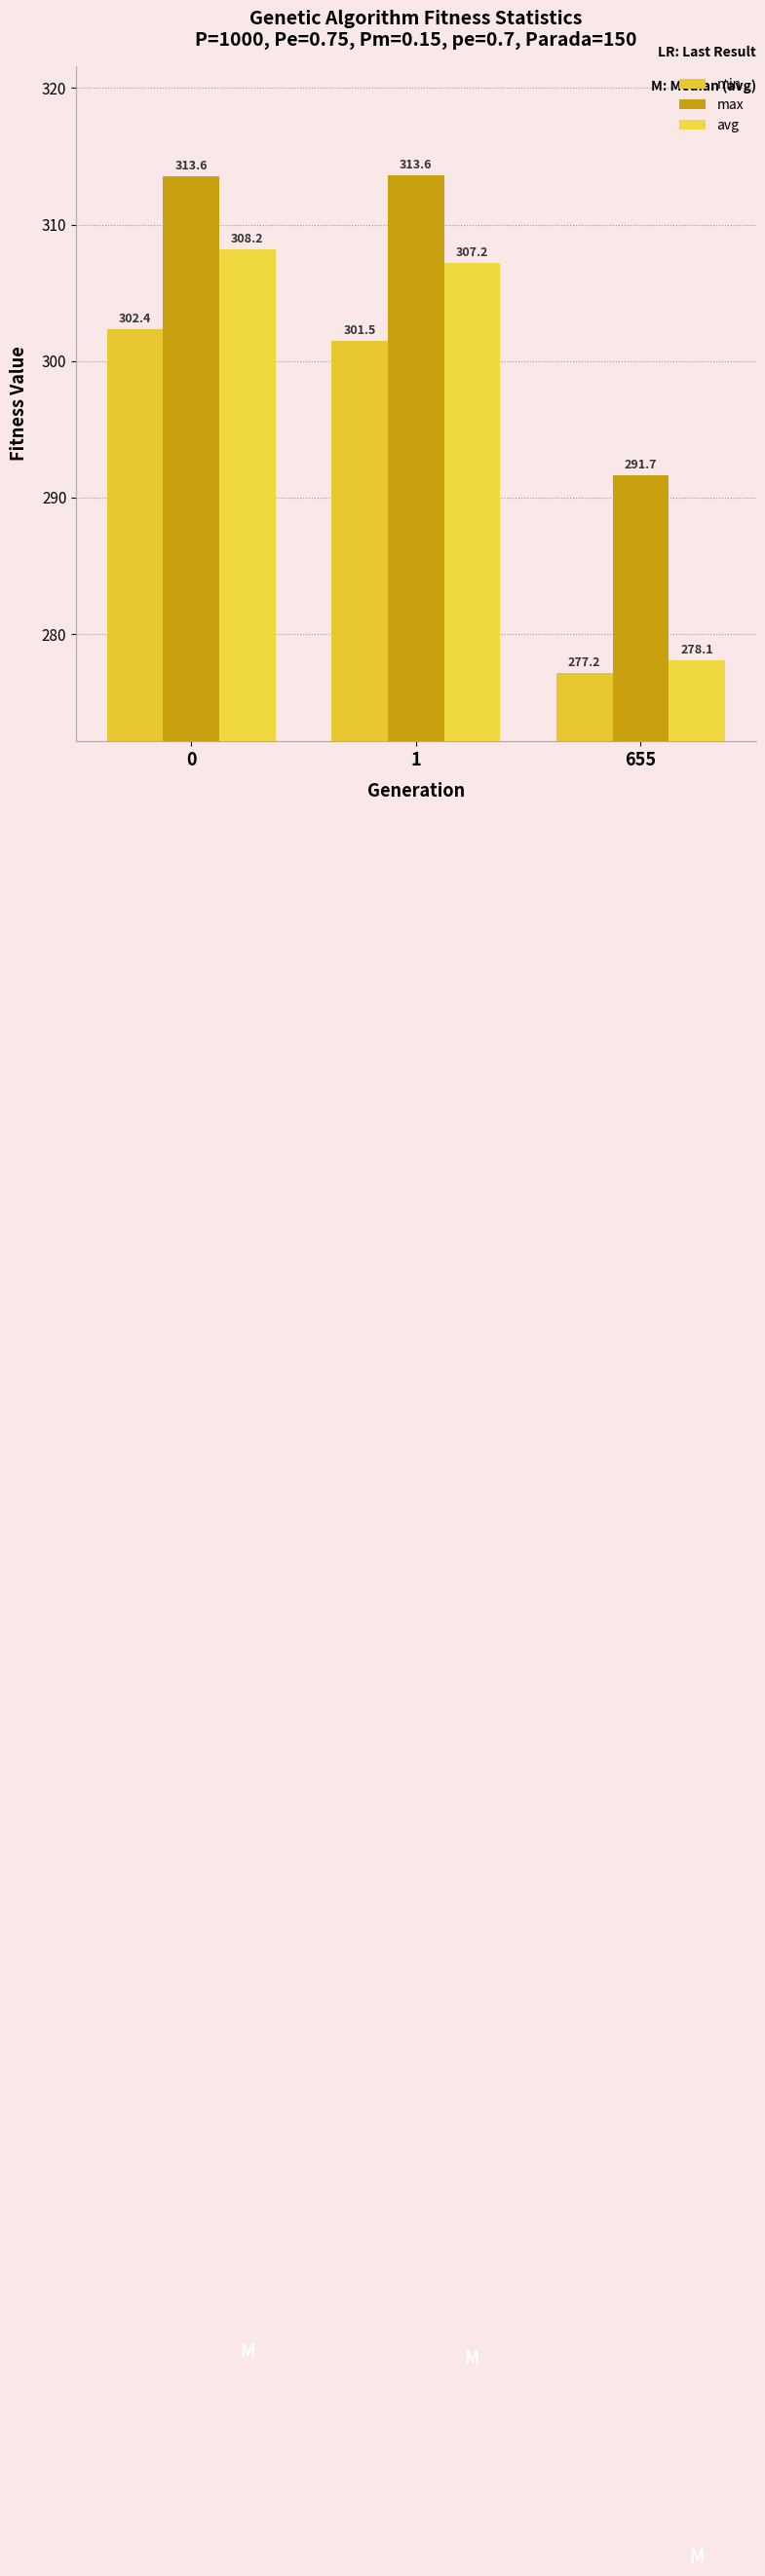

What is the difference between the min values at 1 and 0?

0.9